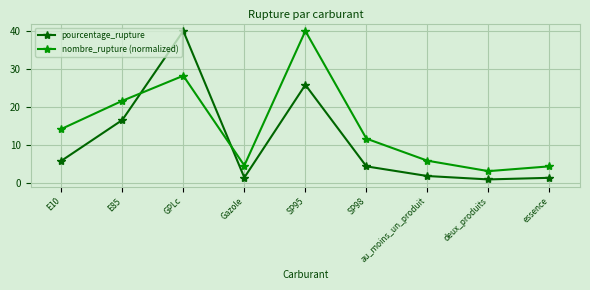

Reading left to right, transcribe all the data shown in this chart.

pourcentage_rupture: E10=5.9	E85=16.6	GPLc=40.0	Gazole=1.5	SP95=25.8	SP98=4.5	au_moins_un_produit=1.9	deux_produits=1.0	essence=1.5
nombre_rupture (normalized): E10=14.3	E85=21.6	GPLc=28.2	Gazole=4.7	SP95=40.0	SP98=11.7	au_moins_un_produit=5.9	deux_produits=3.2	essence=4.5